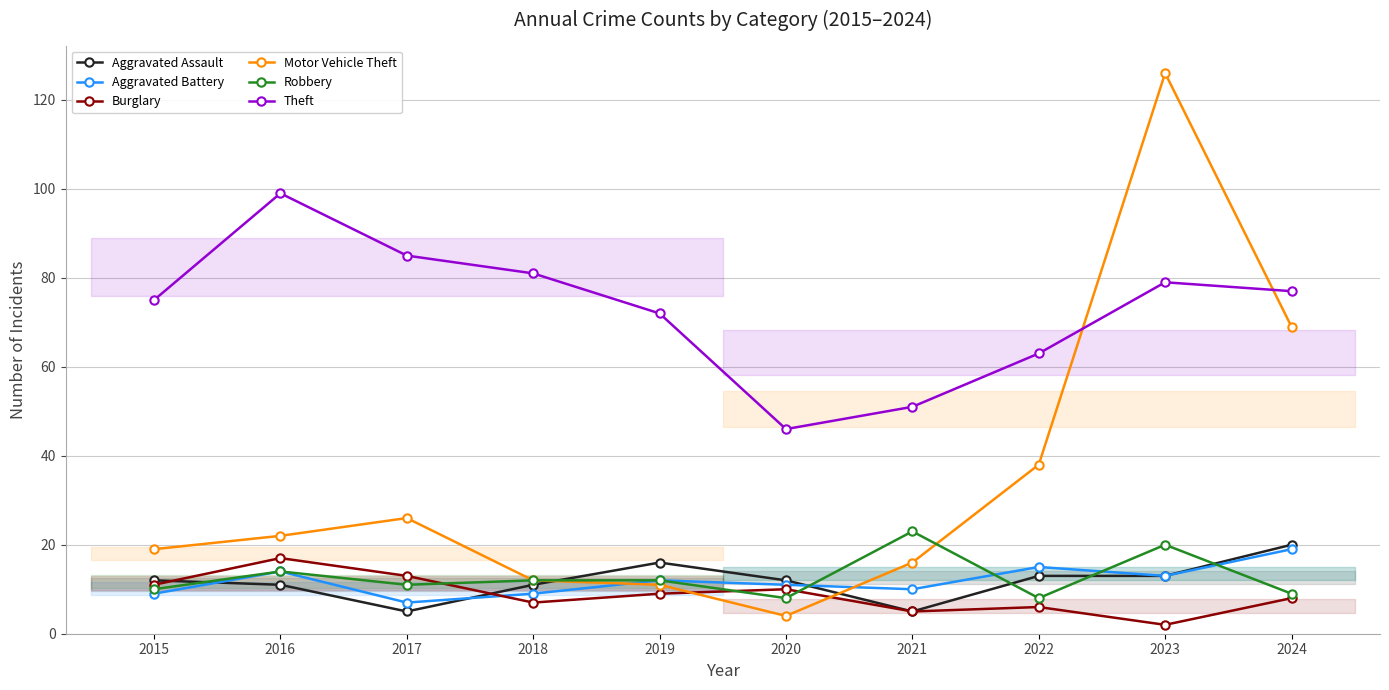

Where does the Motor Vehicle Theft series first go above 22?

2017